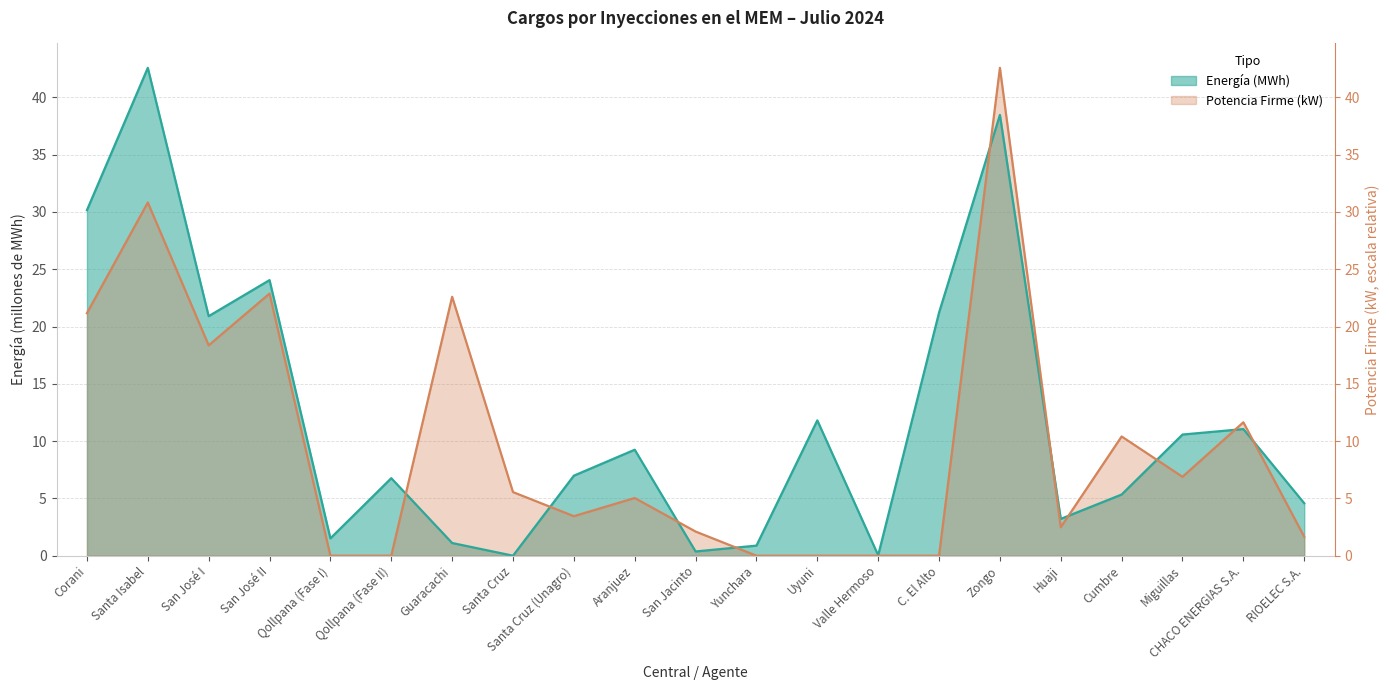

List the labels in order of Energía (MWh) value, largest first.

Santa Isabel, Zongo, Corani, San José II, C. El Alto, San José I, Uyuni, CHACO ENERGIAS S.A., Miguillas, Aranjuez, Santa Cruz (Unagro), Qollpana (Fase II), Cumbre, RIOELEC S.A., Huaji, Qollpana (Fase I), Guaracachi, Yunchara, San Jacinto, Valle Hermoso, Santa Cruz